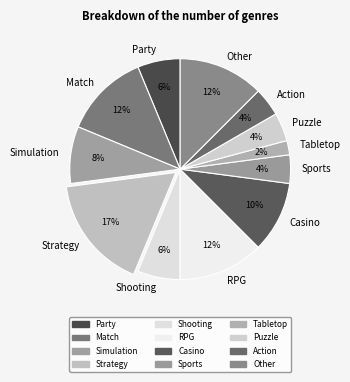

To the nearest percent, what is the difference between the Shooting and Tabletop slice percentages?

4%